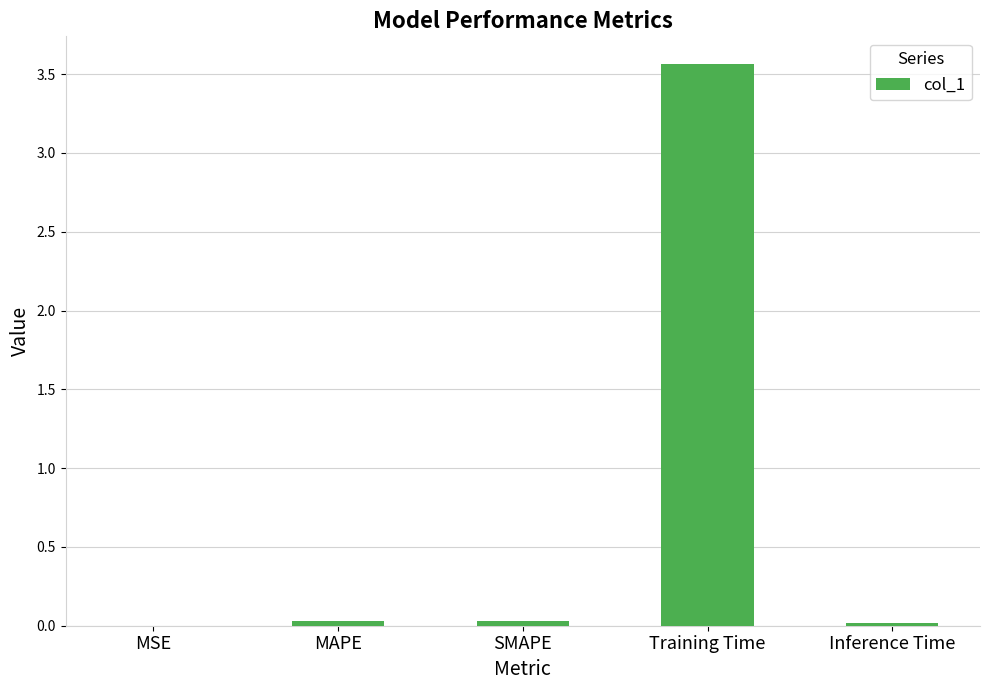

True or false: the data shows 1.9 at Training Time.

False